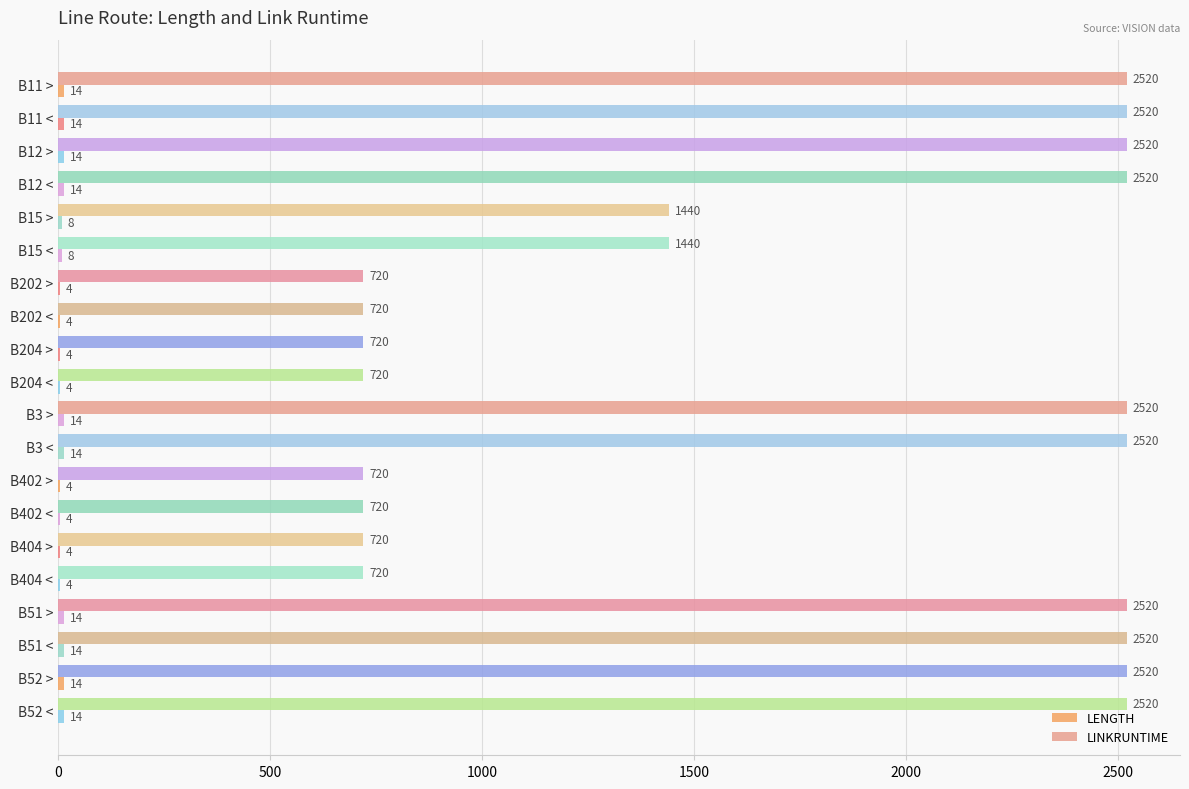

Read the LINKRUNTIME value at B404 <.

720